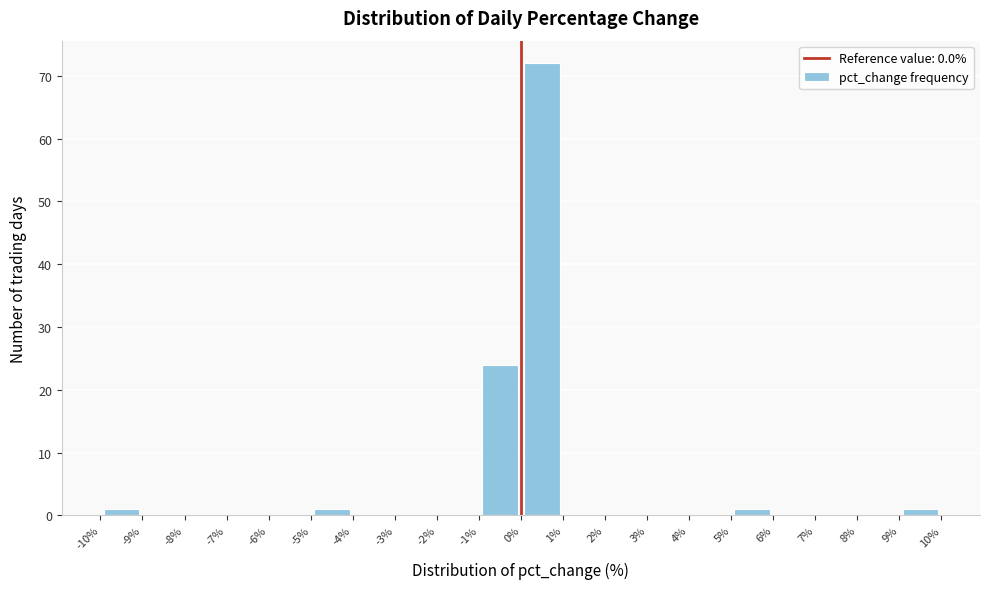

Over which range of the x-axis is the bar tallest?

0% to 1%